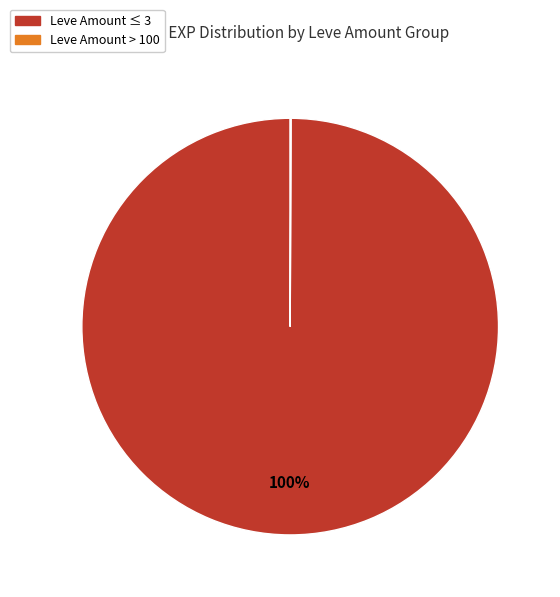

To the nearest percent, what is the difference between the largest and smallest slice percentages?

100%